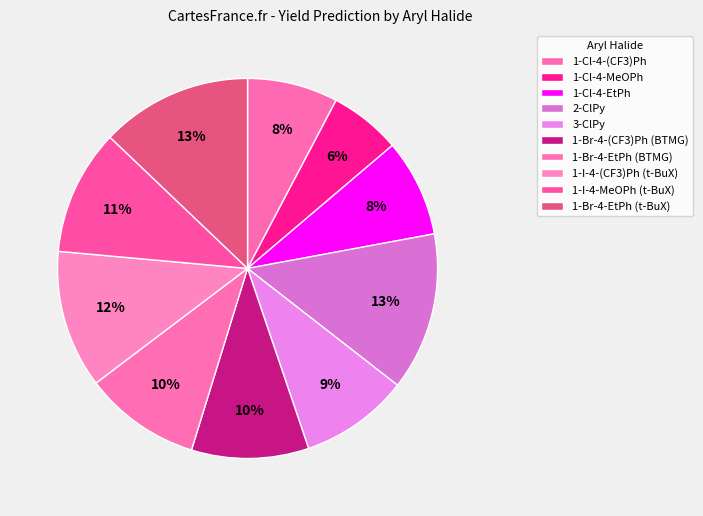

To the nearest percent, what is the difference between the largest and smallest slice percentages?

7%